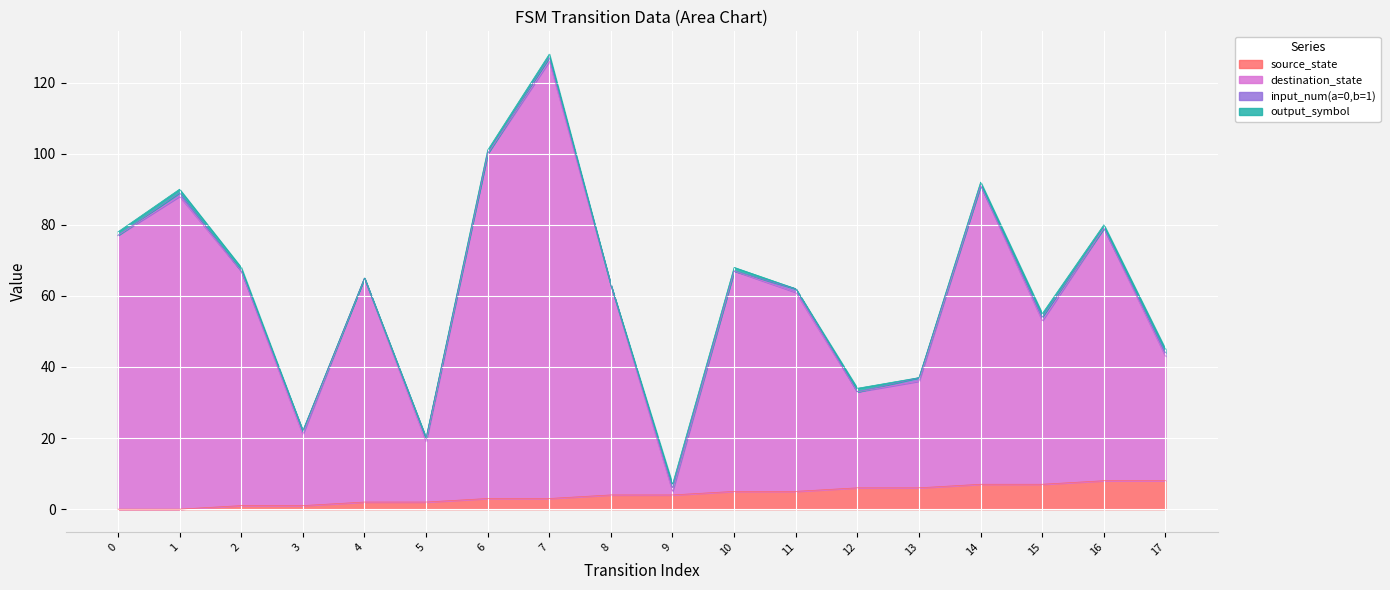

Between 12 and 2, which is larger?

12